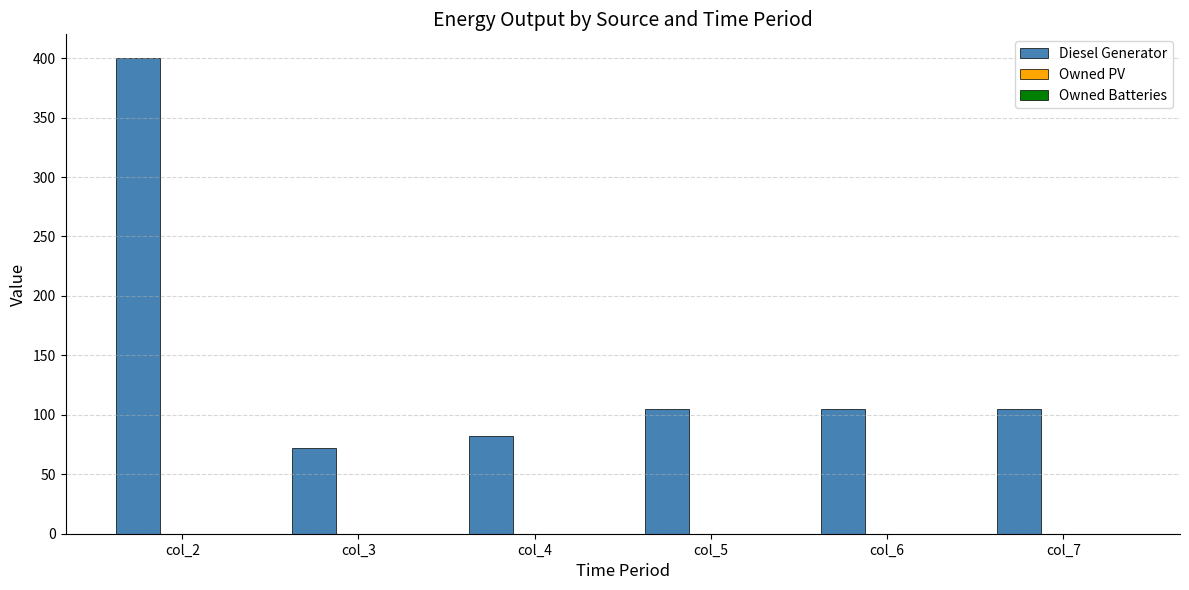

Which label corresponds to the smallest value in the chart?

col_3